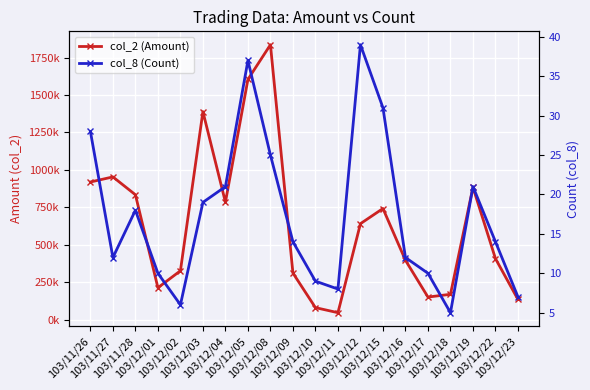

Between 103/12/09 and 103/12/12, which is larger?

103/12/12